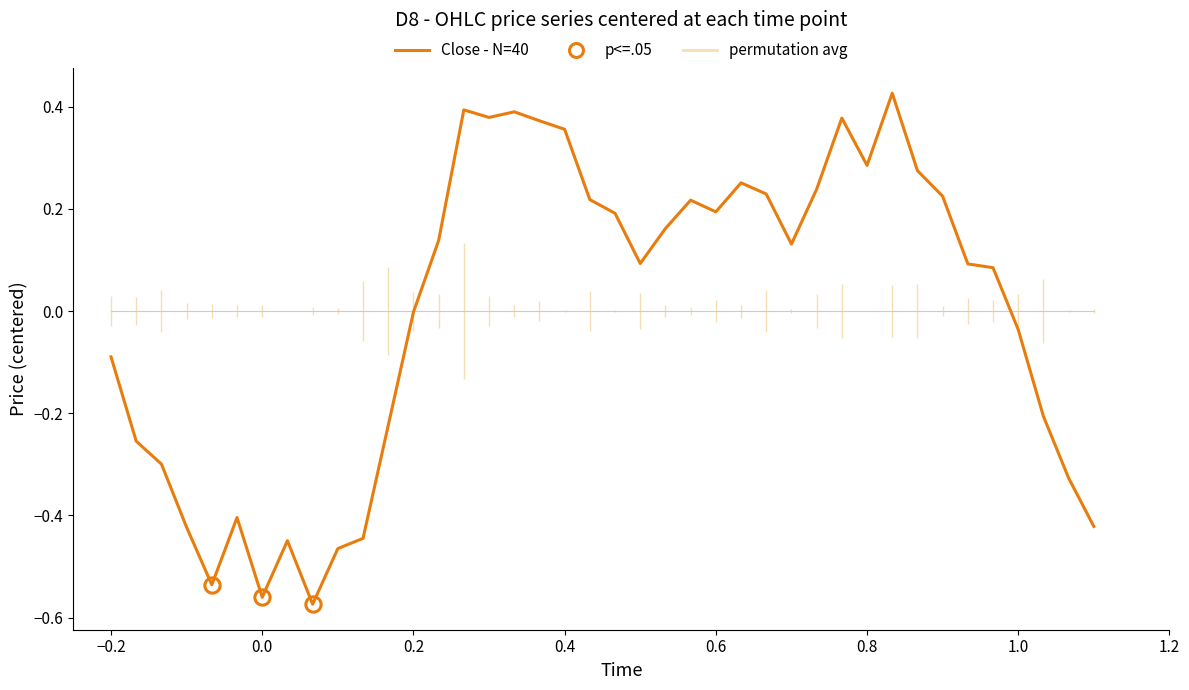

Which series has the widest spread of values?

Close - N=40